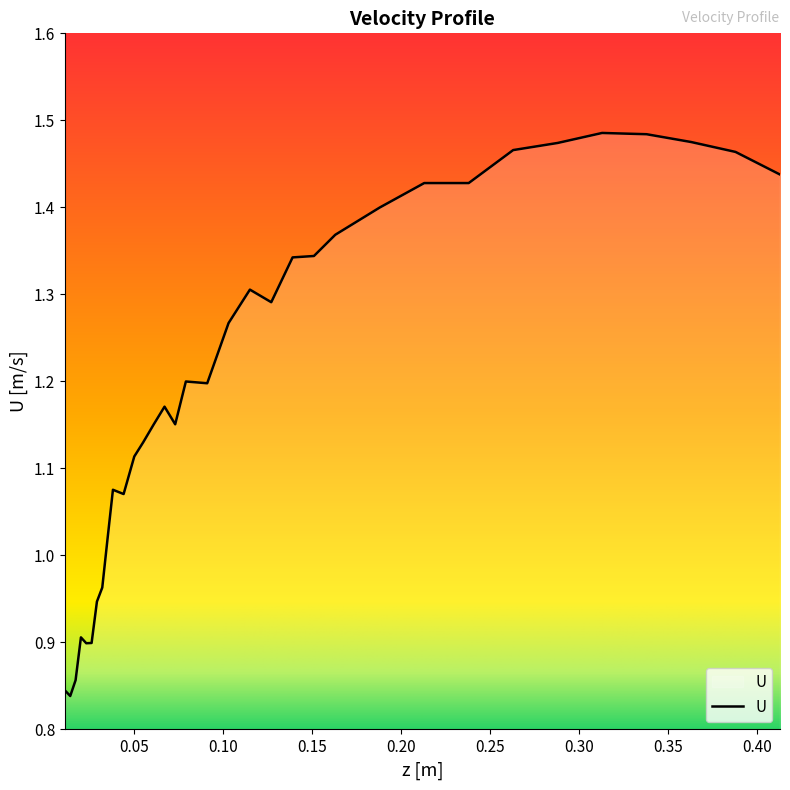

What is the difference between the maximum and minimum values?

0.6